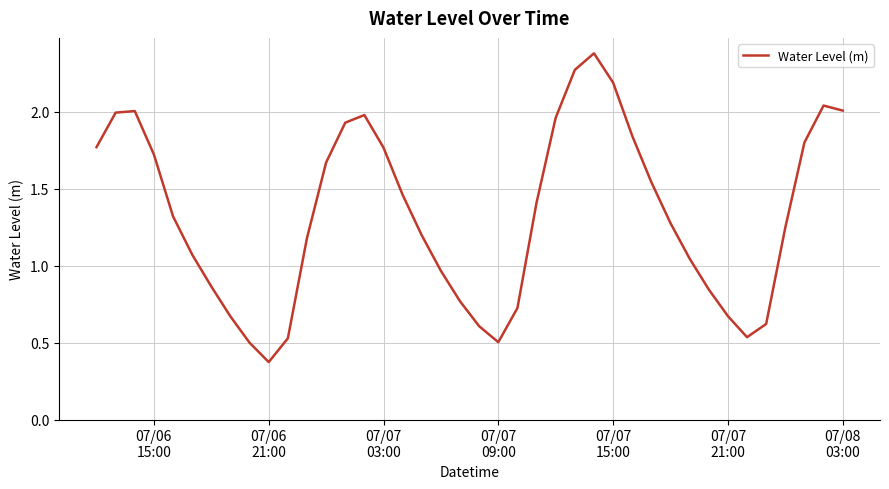

How many lines are shown in the chart?

1